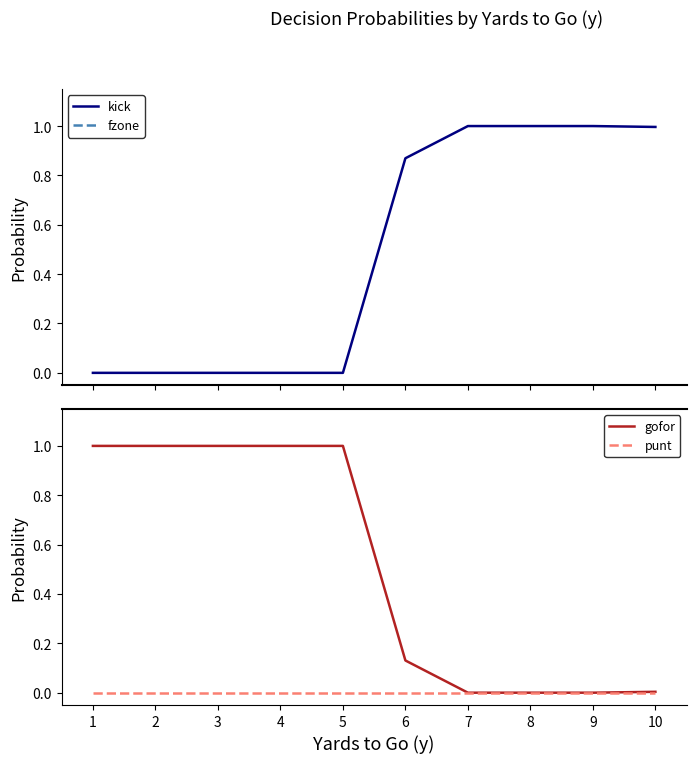

Which series changed the most between 8 and 10?

gofor